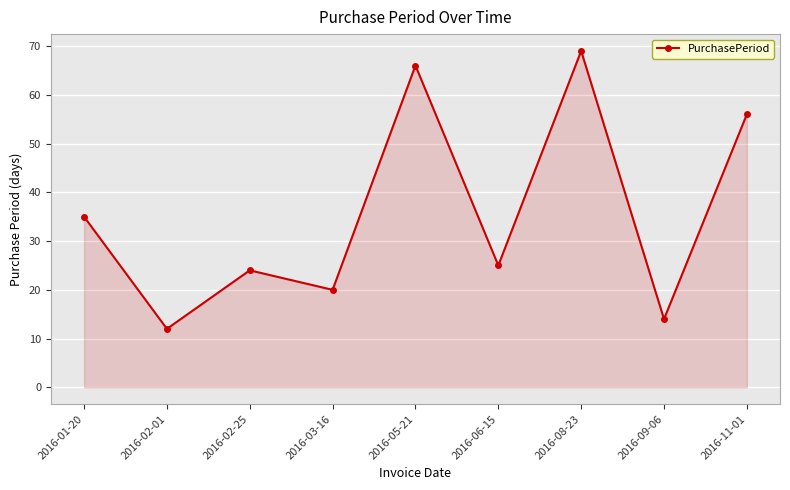

Reading left to right, list all the values displayed in this chart.

35	12	24	20	66	25	69	14	56